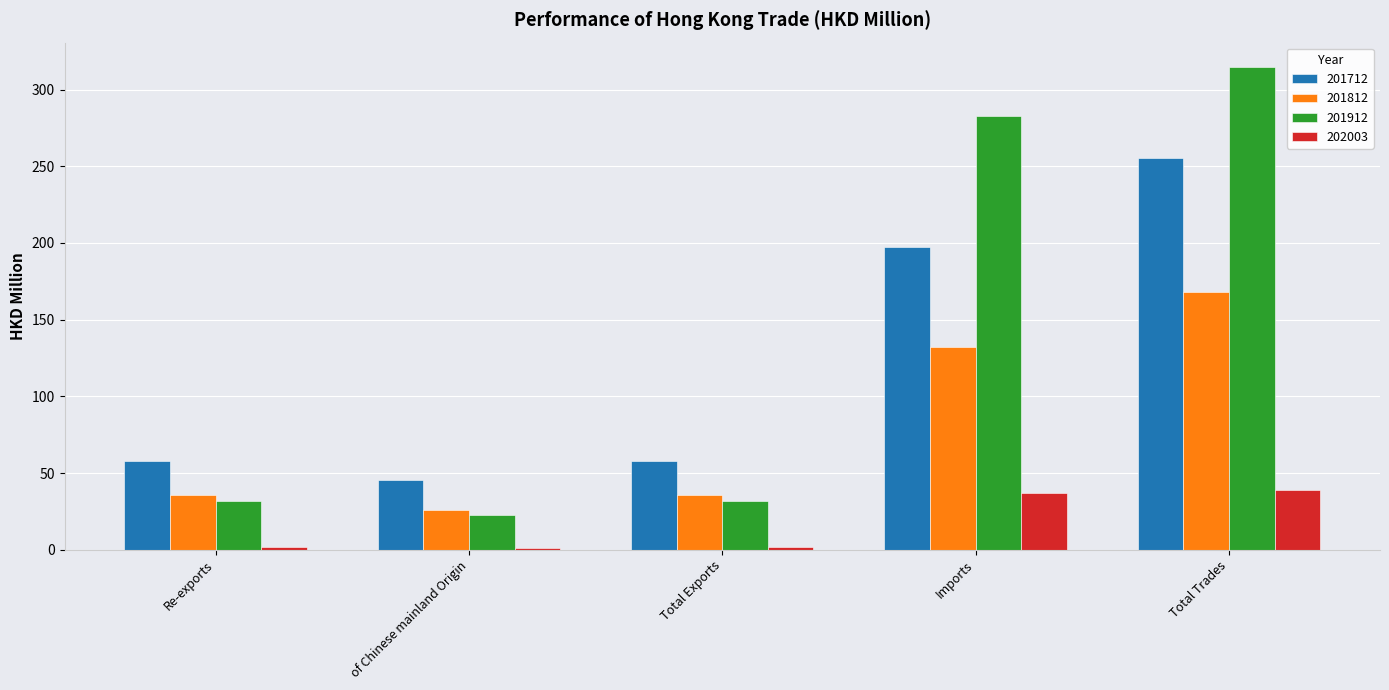

Read the 201812 value at Total Trades.

168.1